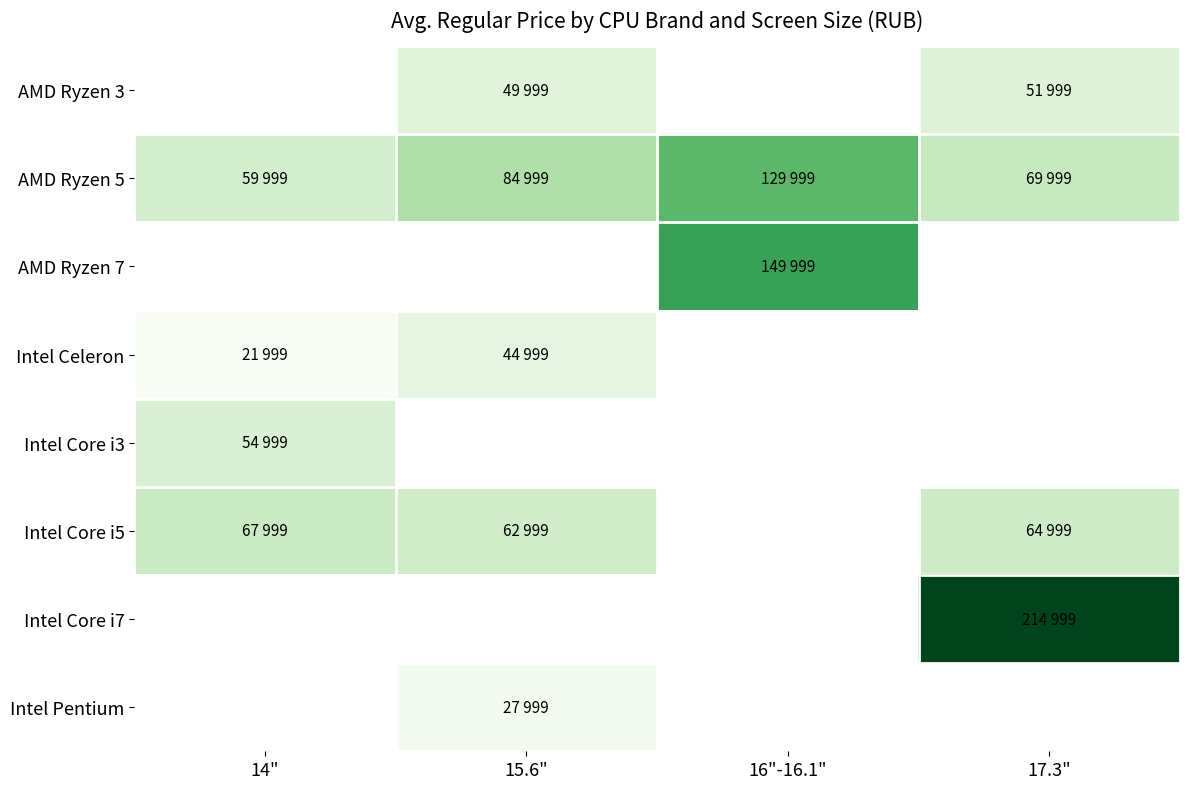

What is the approximate value of AMD Ryzen 7 at 16"-16.1"?

149999.0